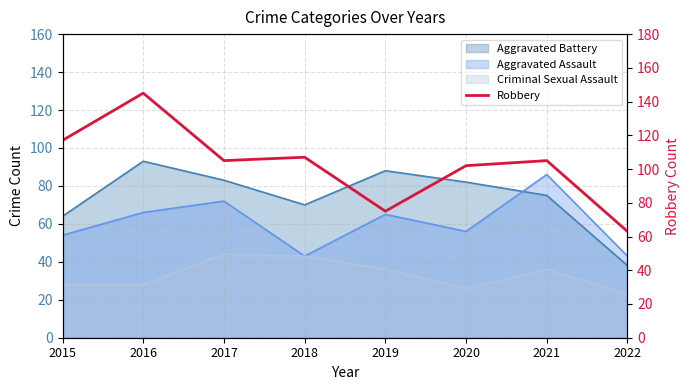

How many values are below 105?

3